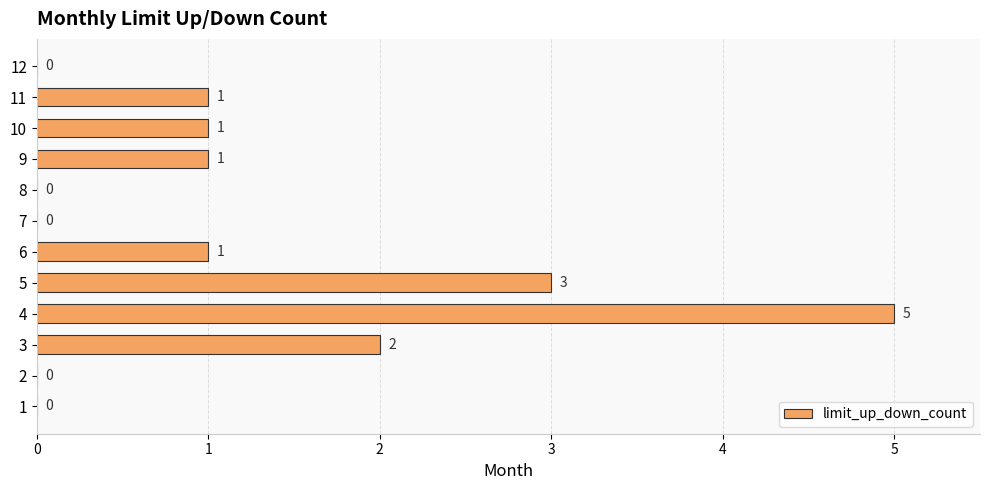

True or false: the data shows 2 at 3.

True